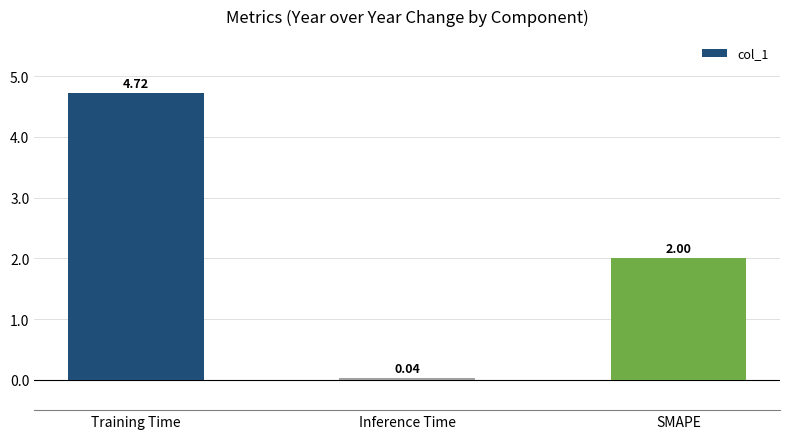

What is the ratio of the value at Training Time to the value at SMAPE?

2.4